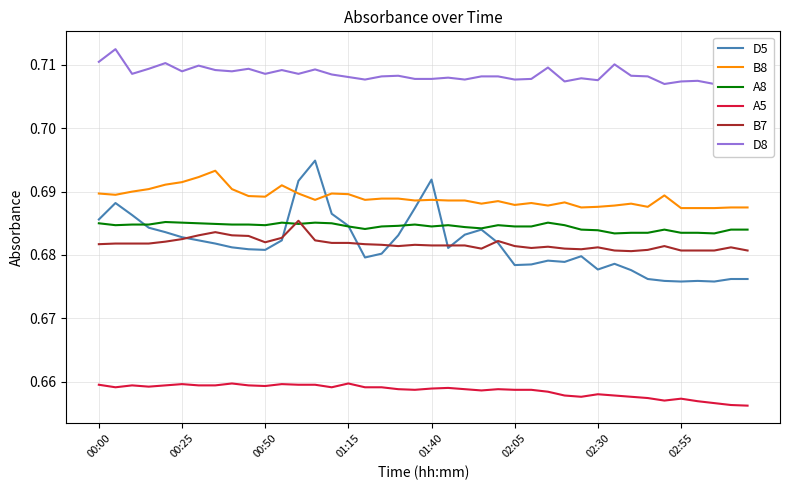

What position from the right is 32?

8